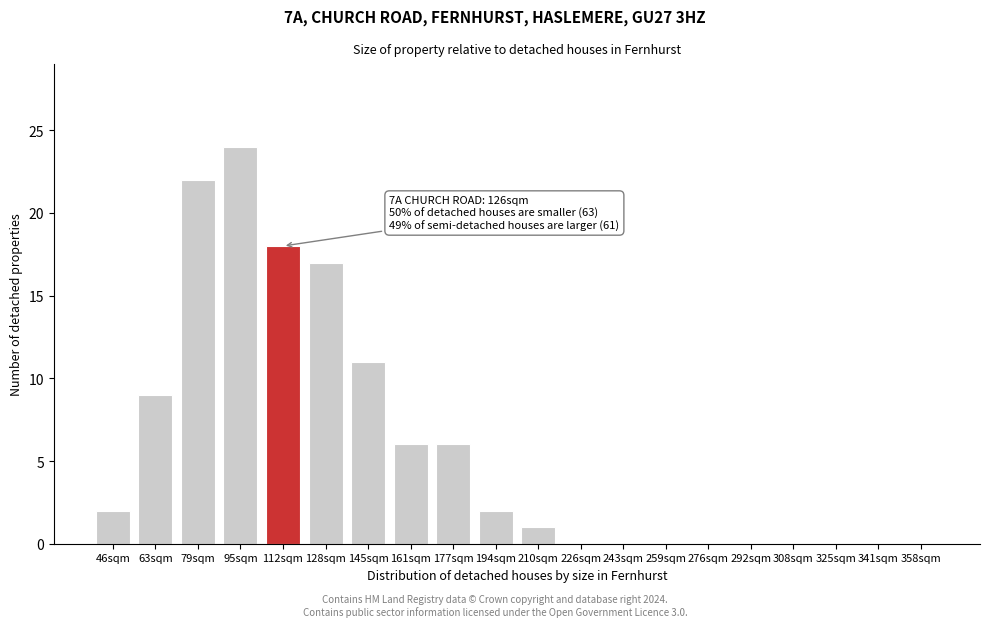

Reading left to right, transcribe all the data shown in this chart.

46sqm=2	63sqm=9	79sqm=22	95sqm=24	112sqm=18	128sqm=17	145sqm=11	161sqm=6	177sqm=6	194sqm=2	210sqm=1	226sqm=0	243sqm=0	259sqm=0	276sqm=0	292sqm=0	308sqm=0	325sqm=0	341sqm=0	358sqm=0